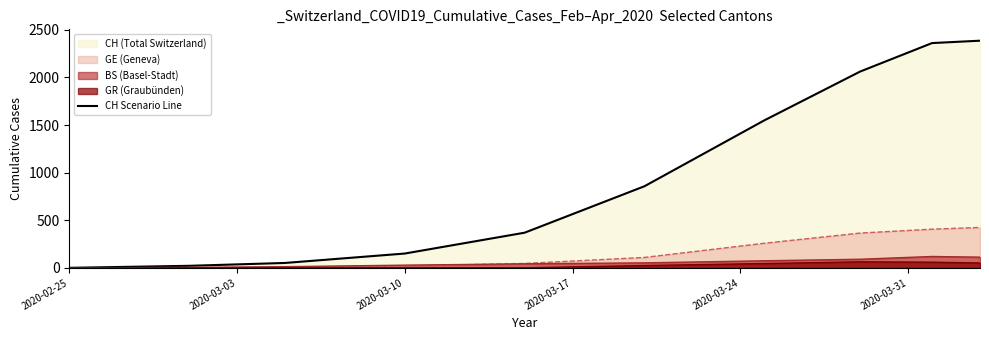

What is the label of the 10th point from the right?

2020-02-25